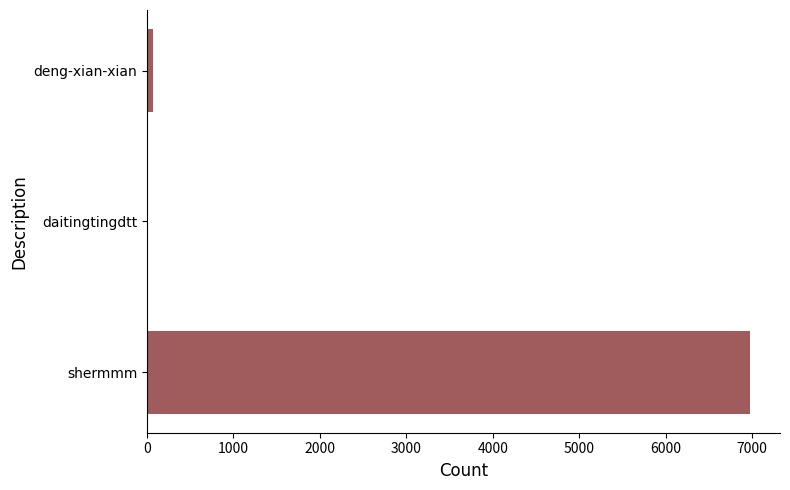

Where is the data nearest to the value 3487?

deng-xian-xian